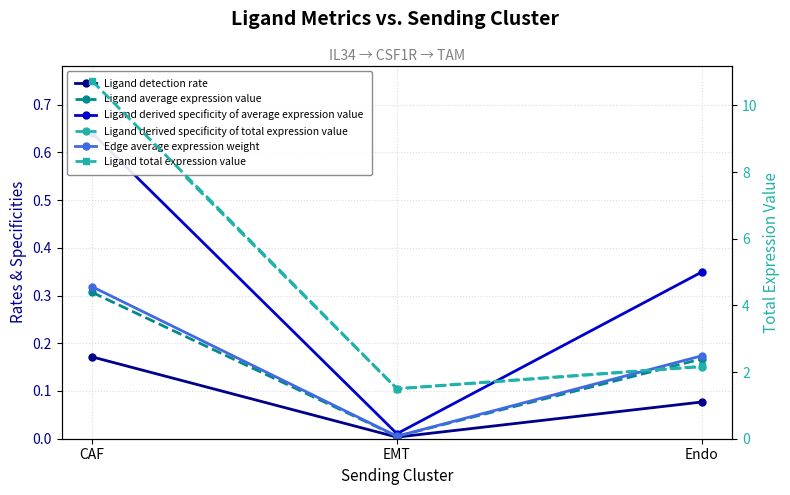

Which category has the highest value across all series?

CAF